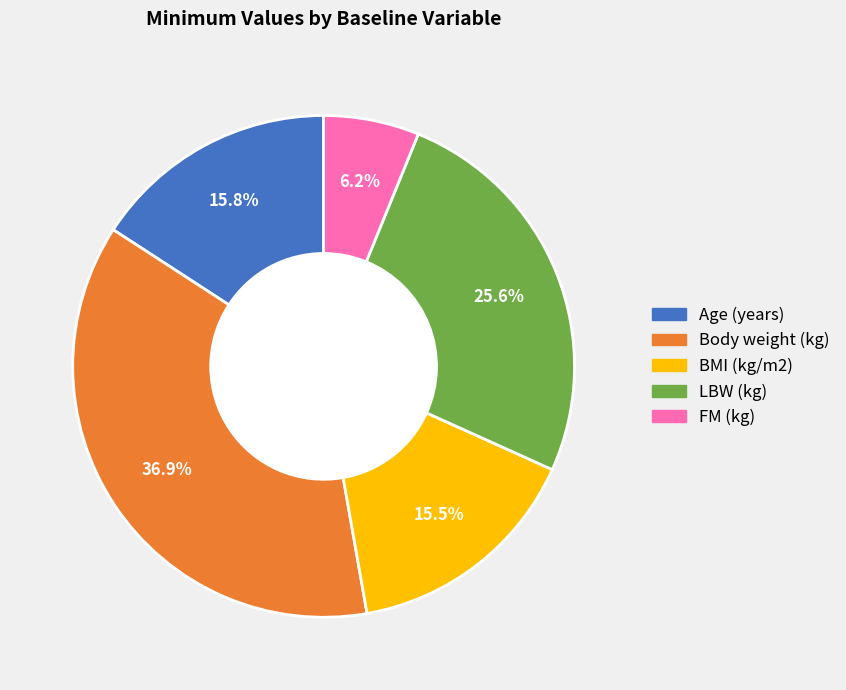

Is the sum of Body weight (kg) and LBW (kg) greater than half?

Yes